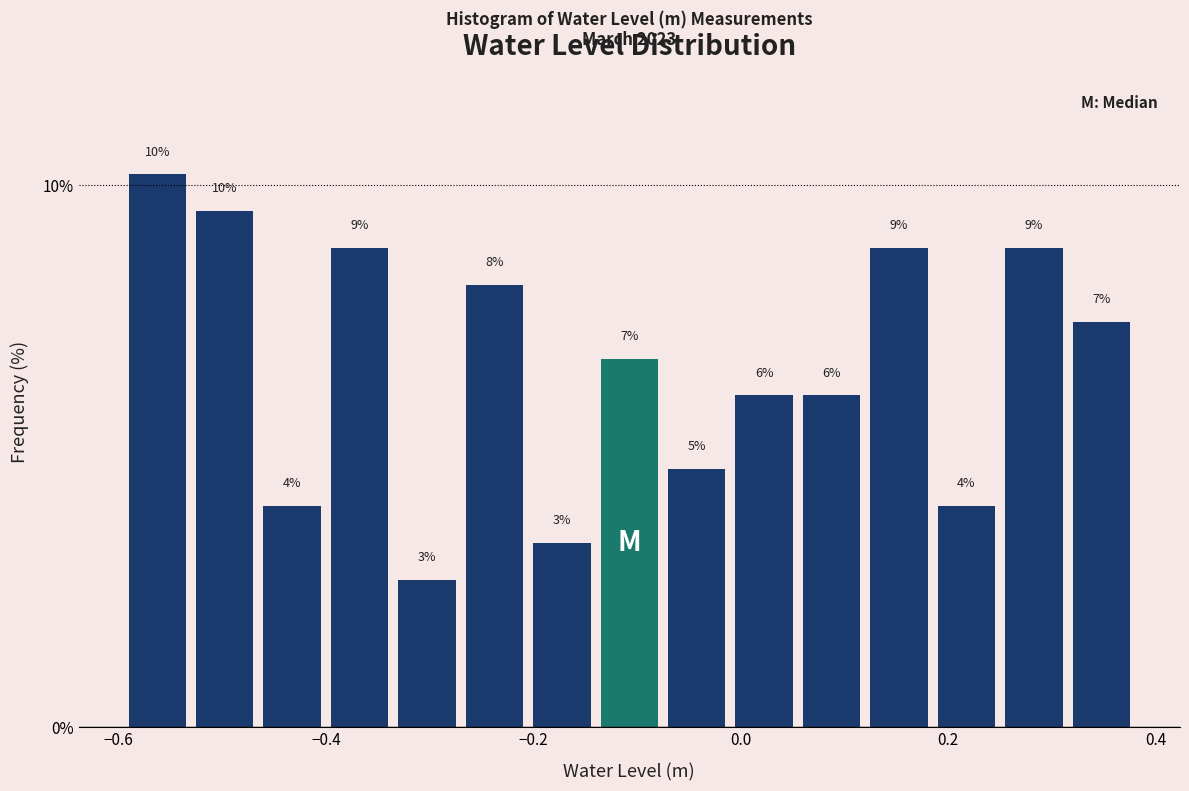

Read against the x-axis, roughly where is the centre of the tallest bar?

-0.56